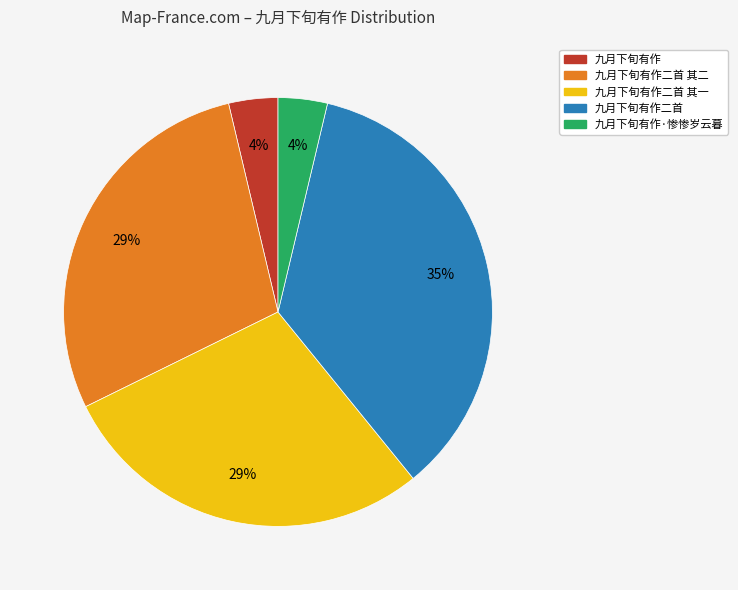

Is there a majority slice in this chart?

No